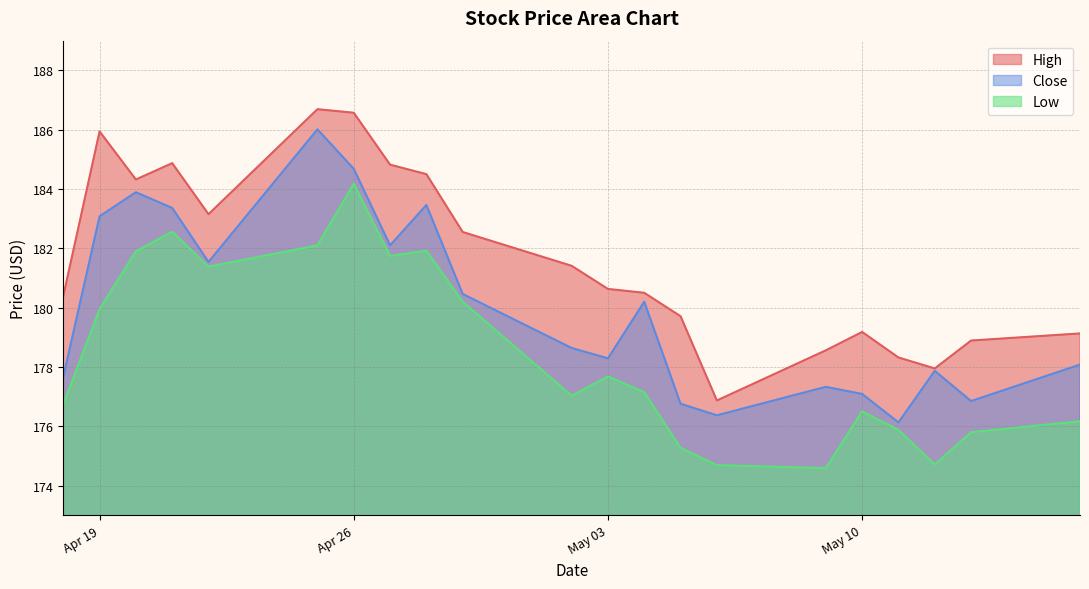

What is the difference between the highest and lowest values at Apr 26?

2.4